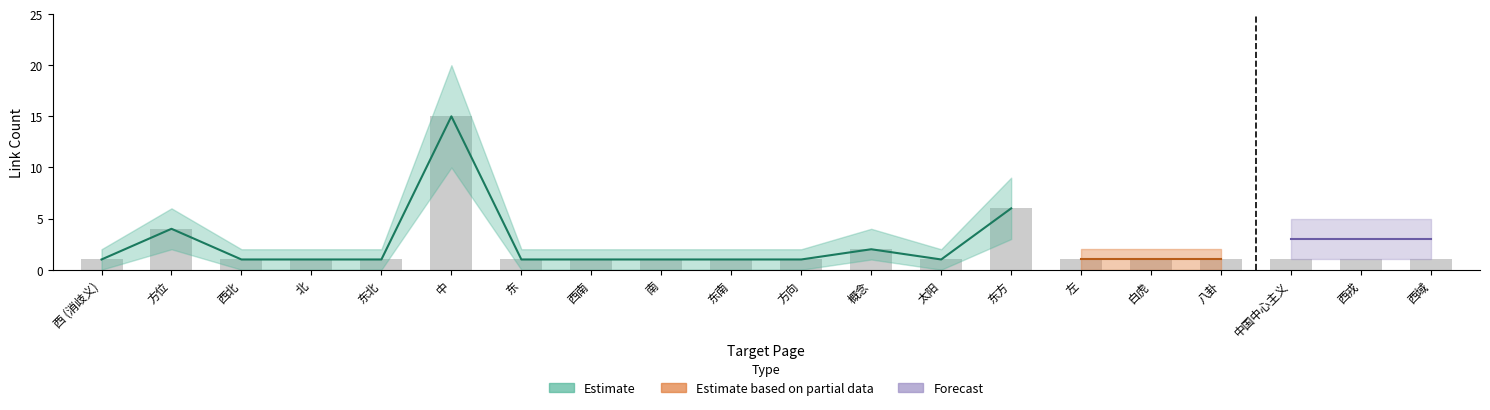

What is the label of the 7th bar from the left?

东